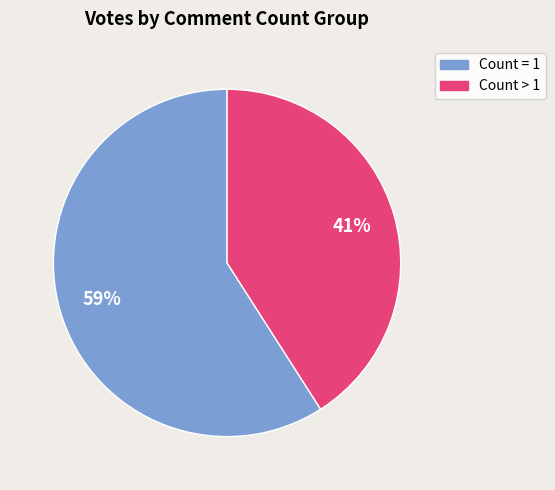

Is there a majority slice in this chart?

Yes